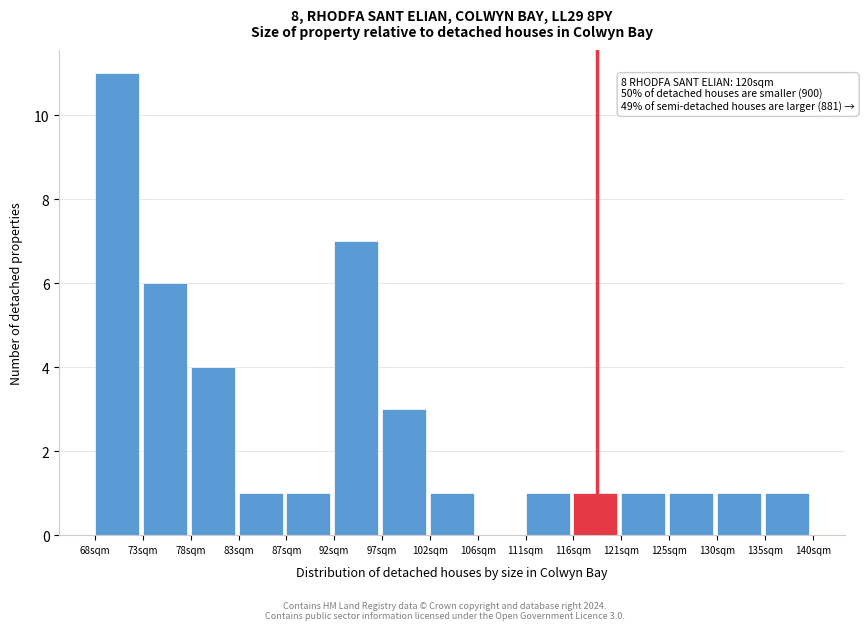

Reading left to right, transcribe all the data shown in this chart.

68sqm=11	73sqm=6	78sqm=4	83sqm=1	87sqm=1	92sqm=7	97sqm=3	102sqm=1	106sqm=0	111sqm=1	116sqm=1	121sqm=1	125sqm=1	130sqm=1	135sqm=1